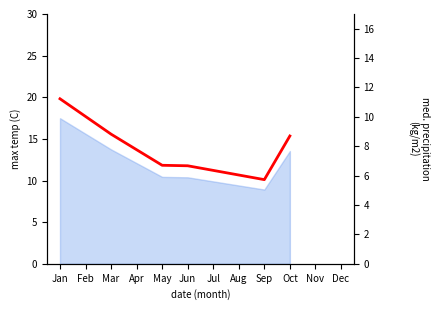

How many interior local valleys (lower than both neighbors) does the data have?

1